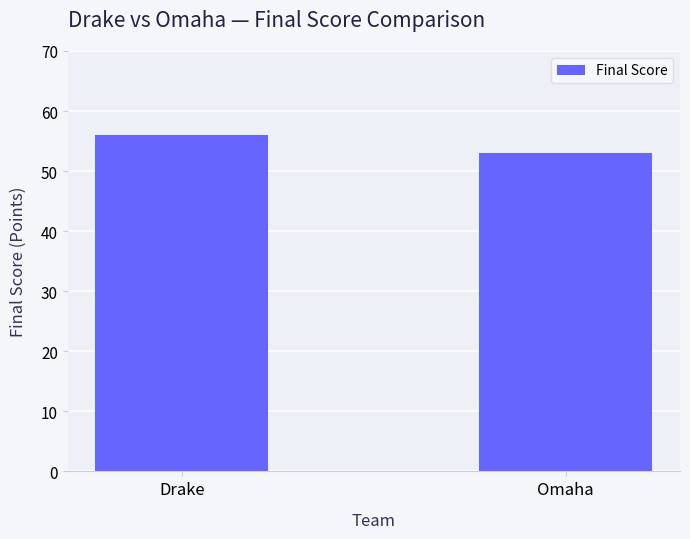

What is the greatest value displayed?

56